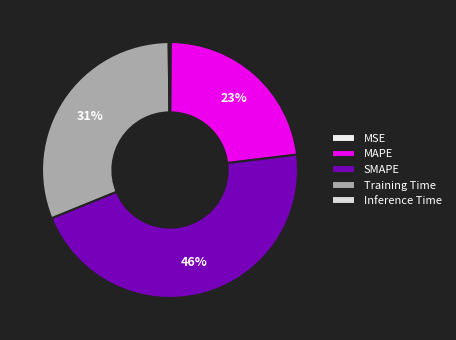

Is there a majority slice in this chart?

No